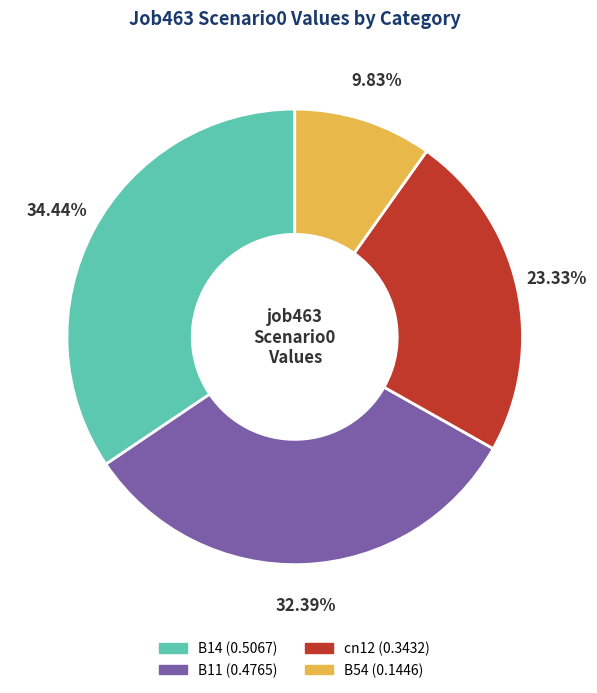

Count the number of slices in the pie.

4